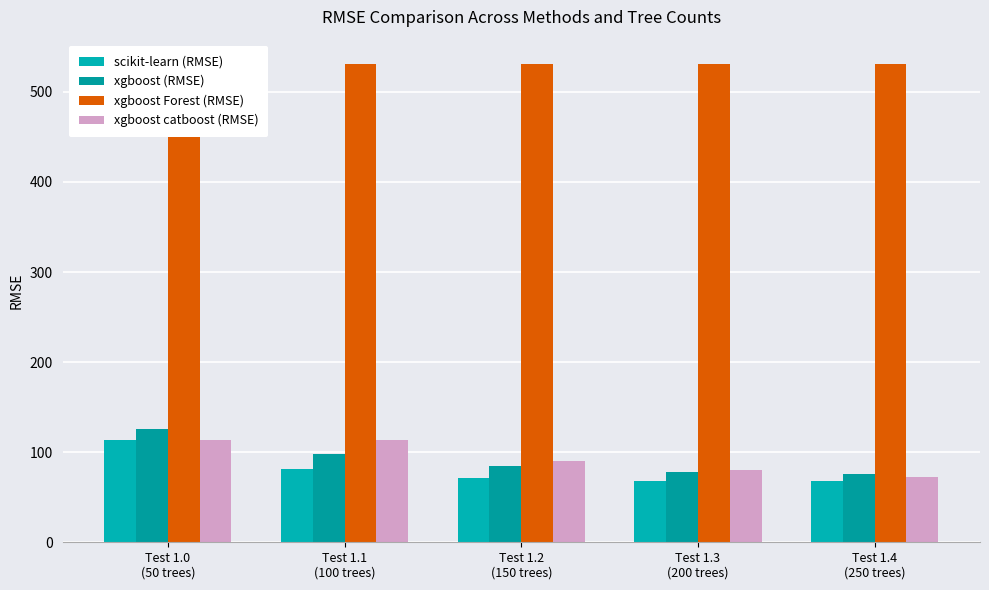

What is the difference between the maximum and minimum values in the xgboost catboost (RMSE) series?

40.6